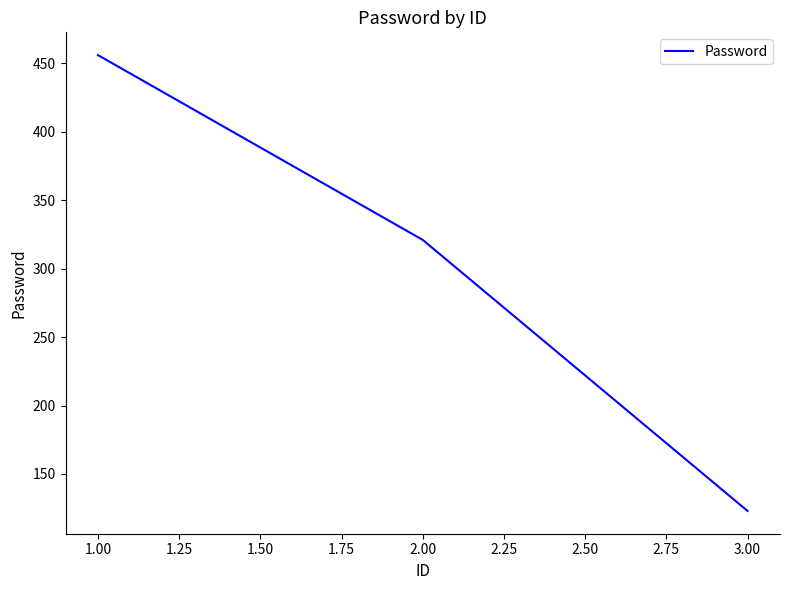

Reading right to left, transcribe all the data shown in this chart.

3.00=123	2.00=321	1.00=456